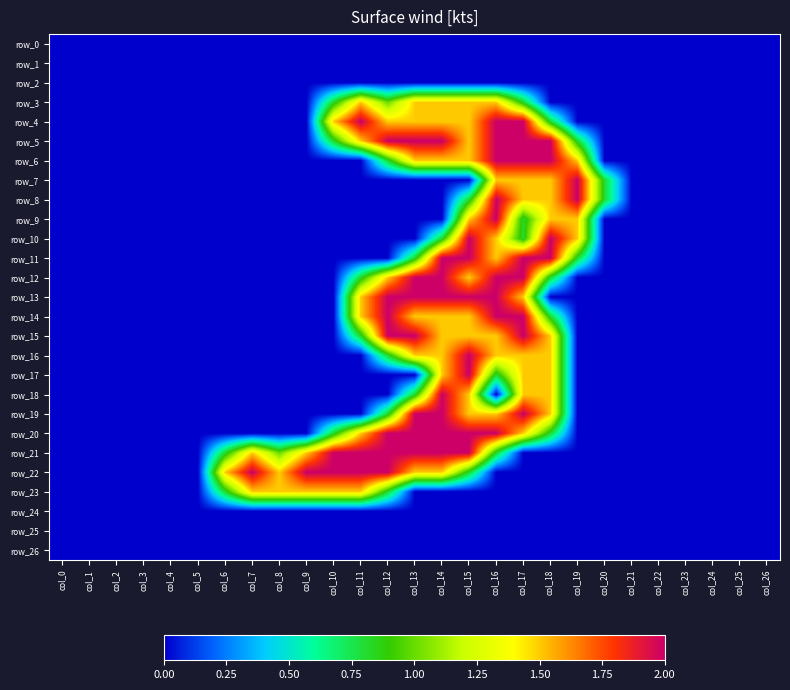

Between col_26 and col_3, which is larger?

col_26